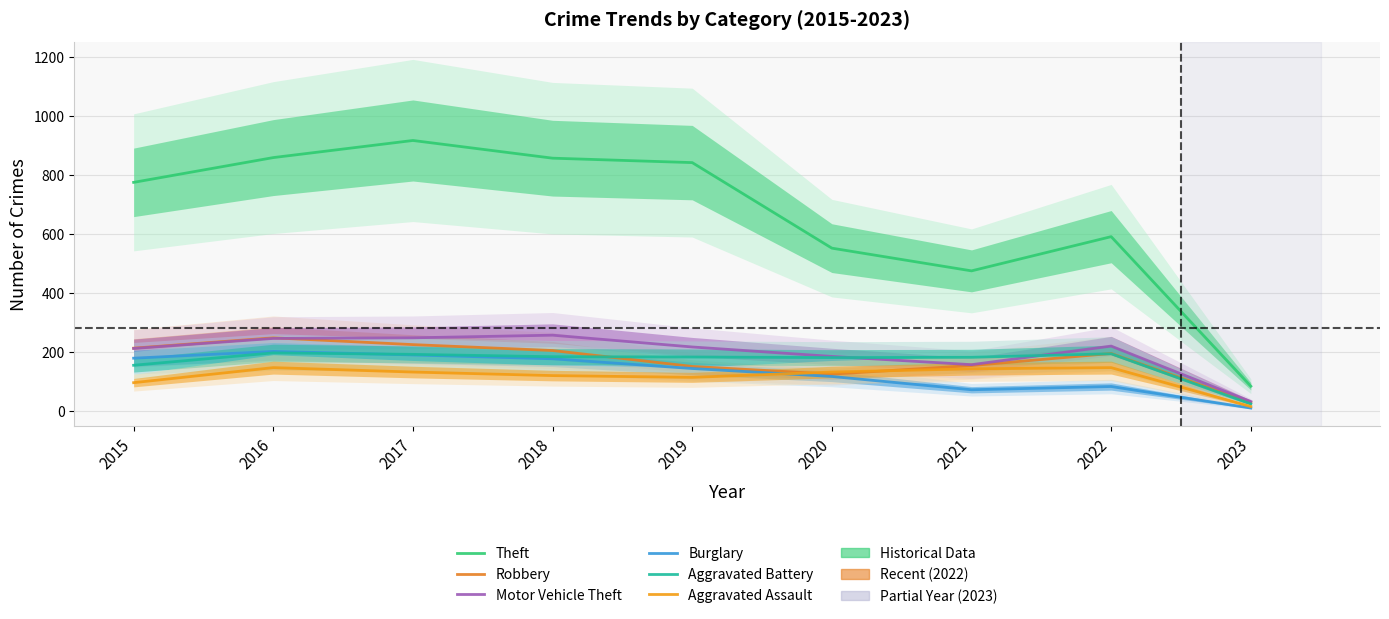

Reading left to right, transcribe all the data shown in this chart.

Theft: 774	858	916	856	841	551	474	590	83
Robbery: 212	247	224	204	150	124	153	194	28
Motor Vehicle Theft: 211	245	247	256	216	184	156	219	31
Burglary: 178	201	189	176	143	116	71	82	9
Aggravated Battery: 154	196	191	183	182	180	181	193	23
Aggravated Assault: 95	146	131	119	113	131	142	146	14